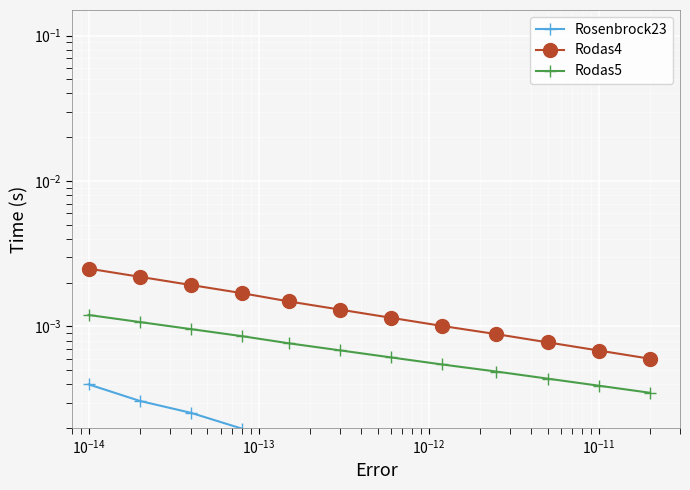

Which series has the widest spread of values?

Rodas4